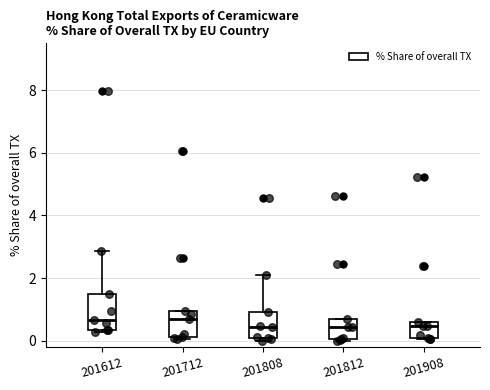

Reading left to right, transcribe this box plot: for each box, give where its median line is, the range the box spans, and where its two whiskers end, as read against the y-axis. The values are not printed on the chart, so give them approximately, as read against the axis.

201612: median 0.6, box 0.4 to 1.4, whiskers 0.2 to 2.8
201712: median 0.6, box 0.2 to 1.0, whiskers 0.0 to 1.0
201808: median 0.4, box 0.0 to 1.0, whiskers 0.0 (just below the box's lower edge) to 2.0
201812: median 0.4, box 0.0 to 0.6, whiskers 0.0 to 0.6
201908: median 0.4, box 0.0 to 0.6, whiskers 0.0 to 0.6